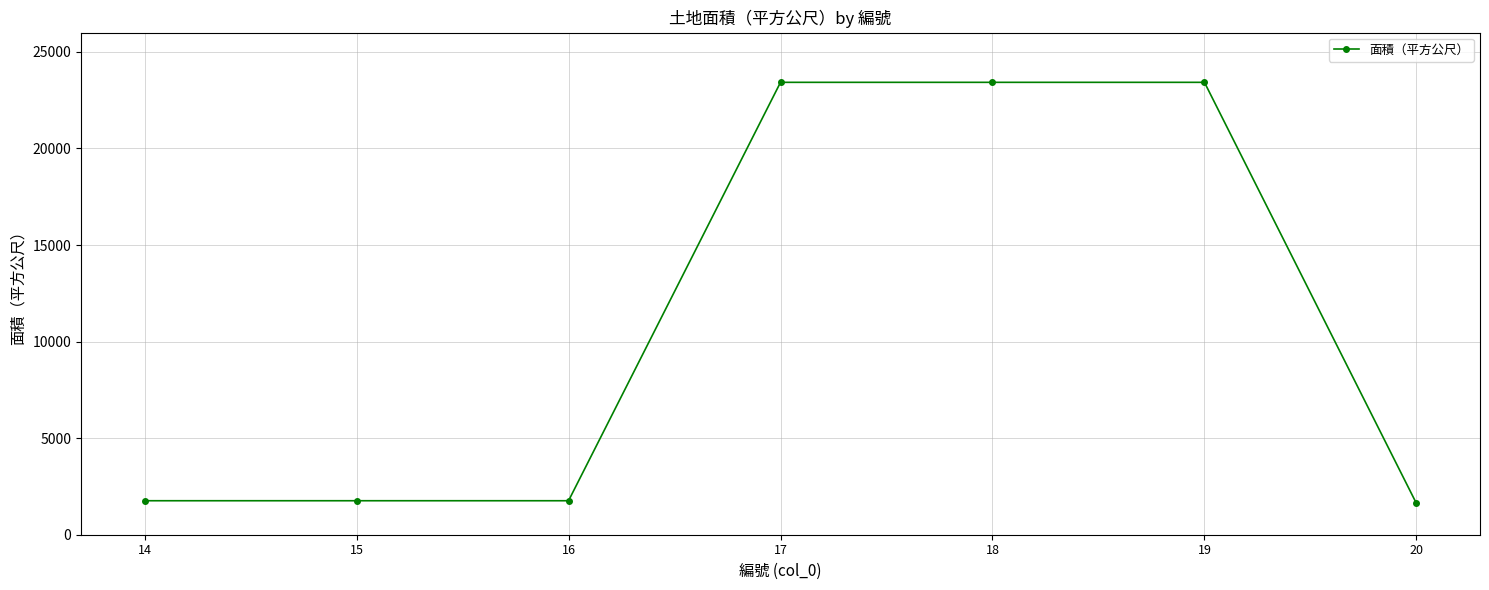

What is the value of the 3rd point from the left?

1760